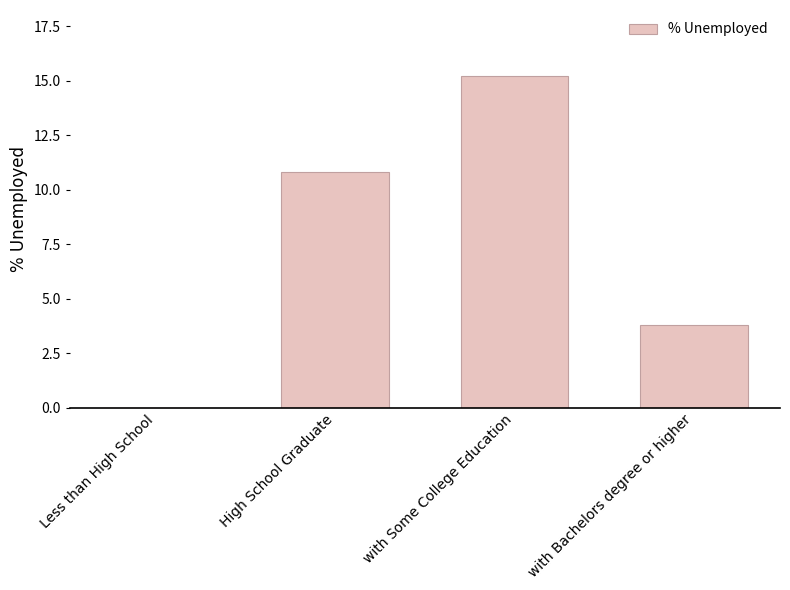

Reading left to right, transcribe all the data shown in this chart.

0.0	10.8	15.2	3.8